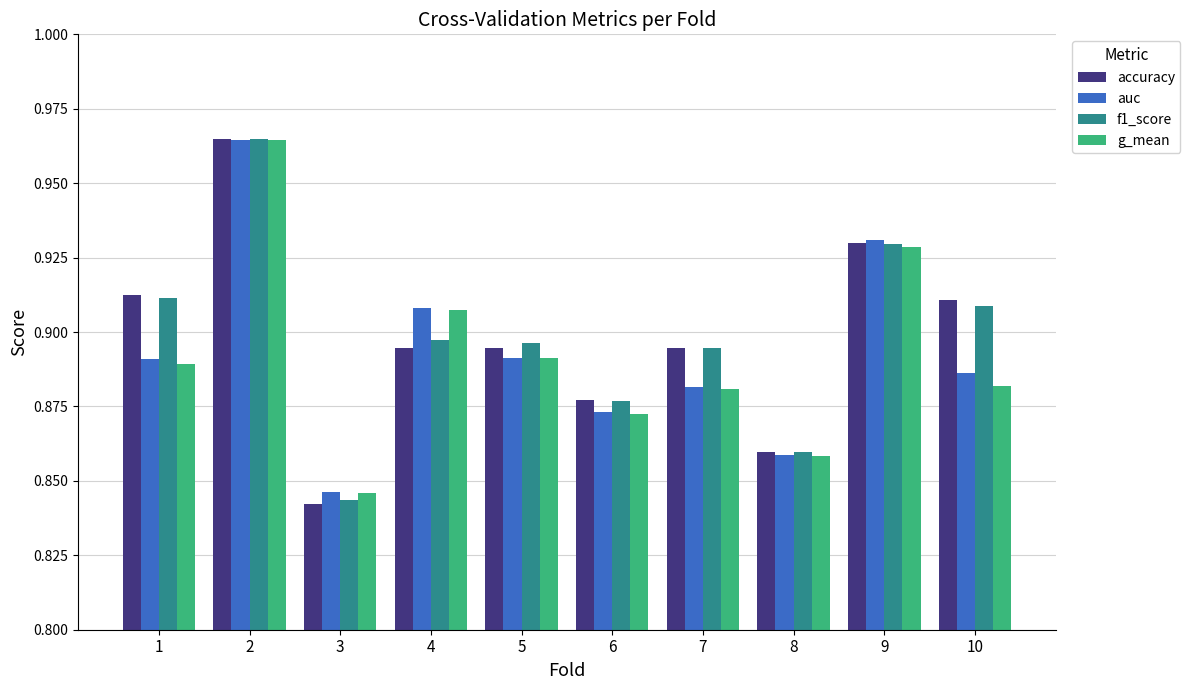

How many f1_score values are between 0 and 1?

10